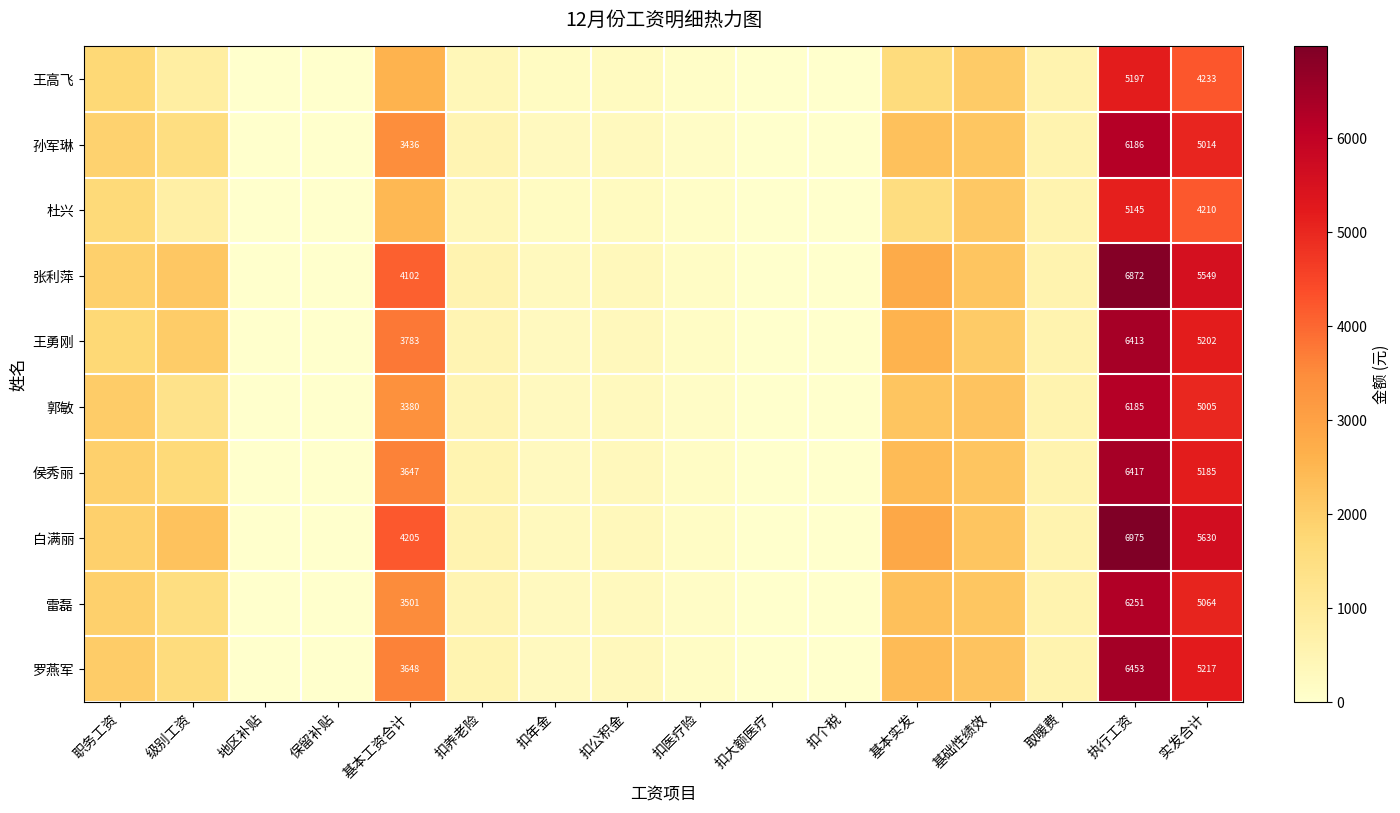

What is the difference between the 侯秀丽 values at 扣个税 and 扣公积金?

310.0